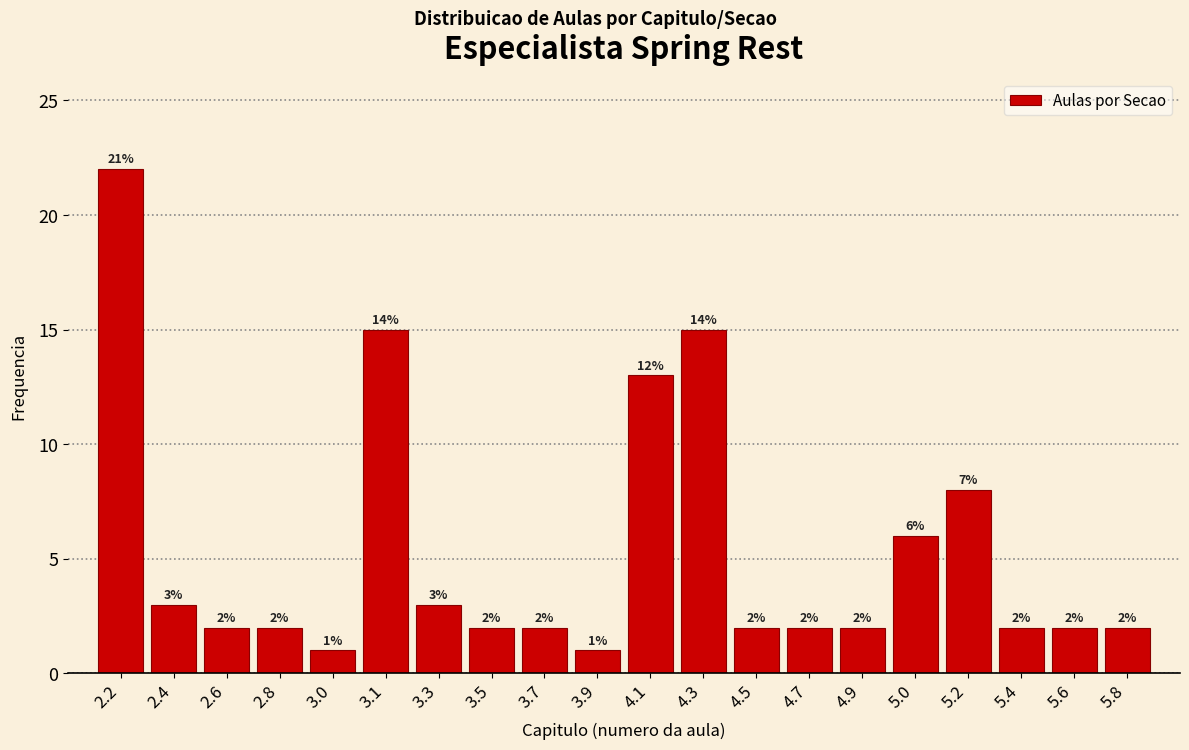

Reading left to right, transcribe all the data shown in this chart.

2.2=22	2.4=3	2.6=2	2.8=2	3.0=1	3.1=15	3.3=3	3.5=2	3.7=2	3.9=1	4.1=13	4.3=15	4.5=2	4.7=2	4.9=2	5.0=6	5.2=8	5.4=2	5.6=2	5.8=2